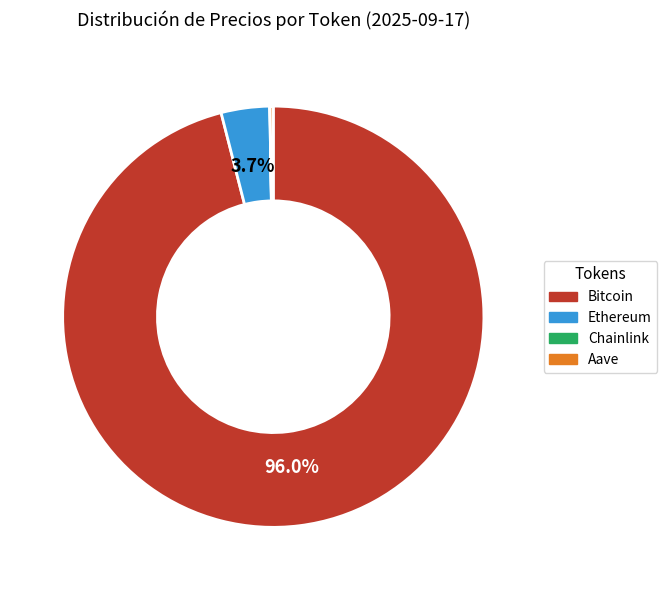

Is there a majority slice in this chart?

Yes